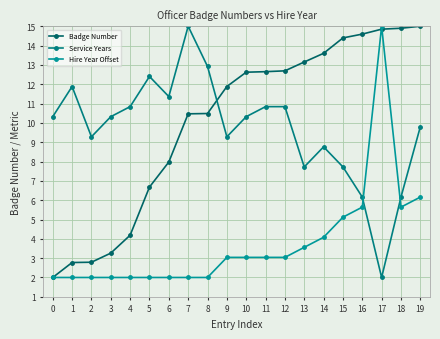

Read the Badge Number value at 0.

2.0